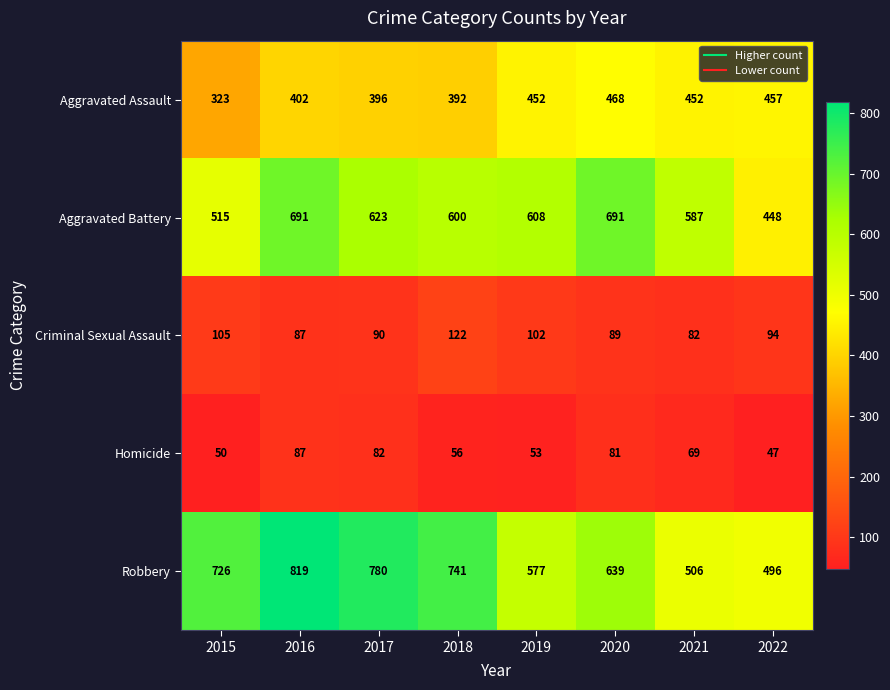

At which category is the sum across all series the highest?

2016